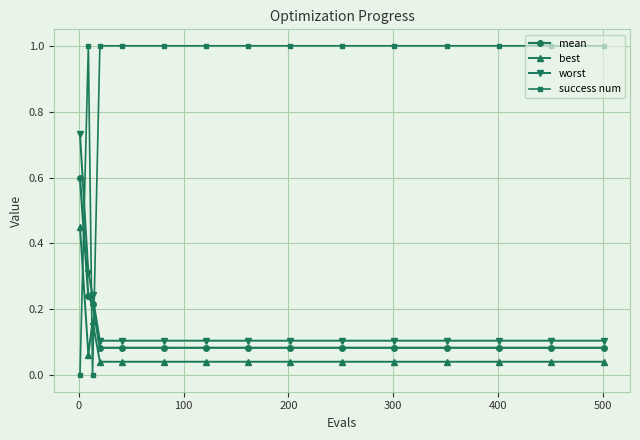

Which series has the widest spread of values?

success num